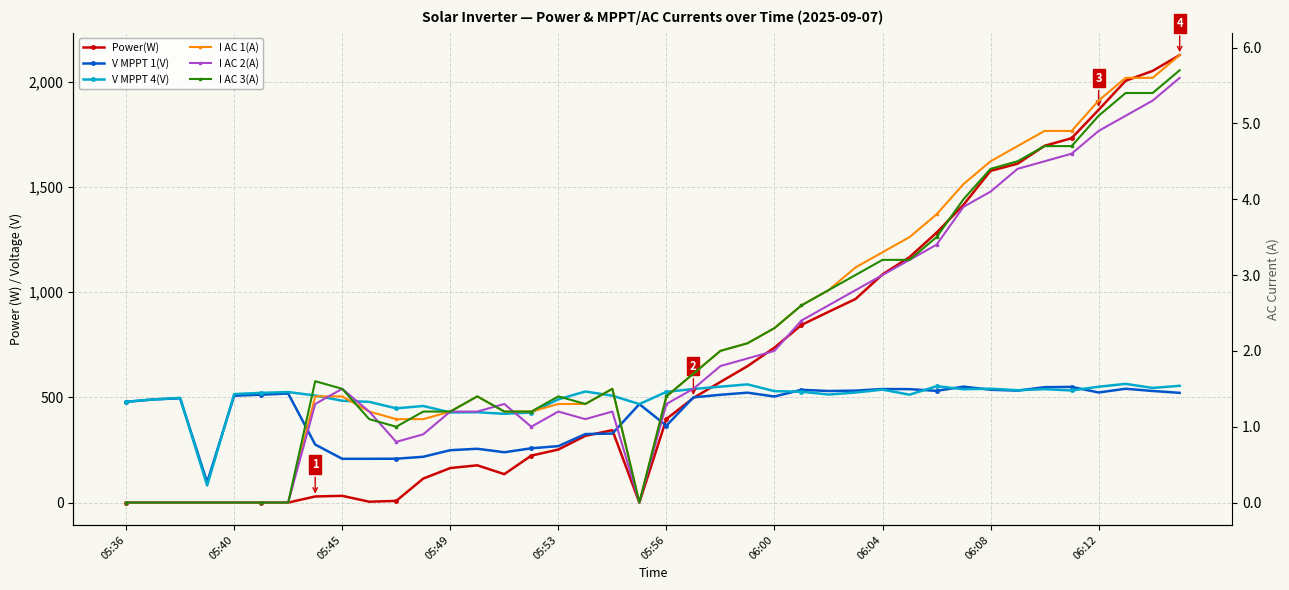

Which series has the largest total across all categories?

Power(W)